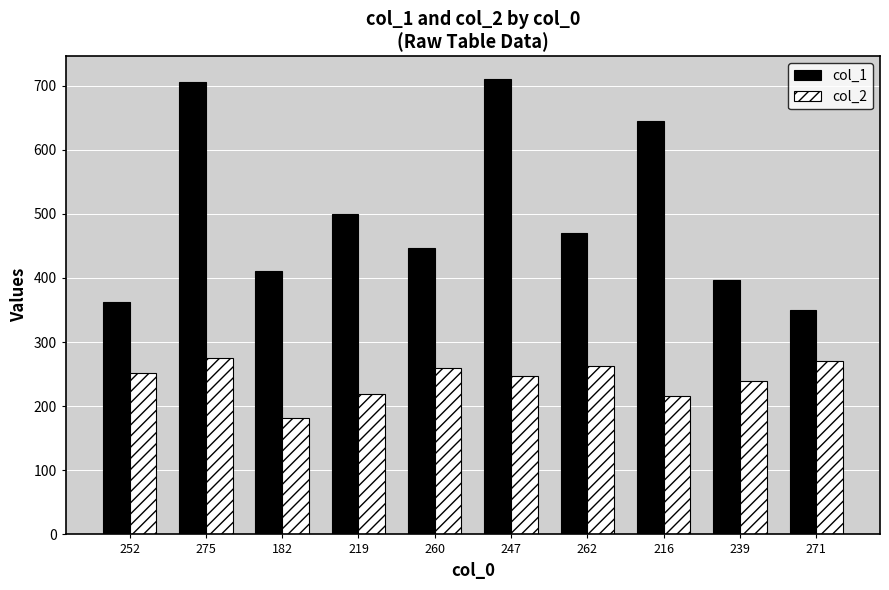

The value of col_1 at 260 is 446. True or false?

True